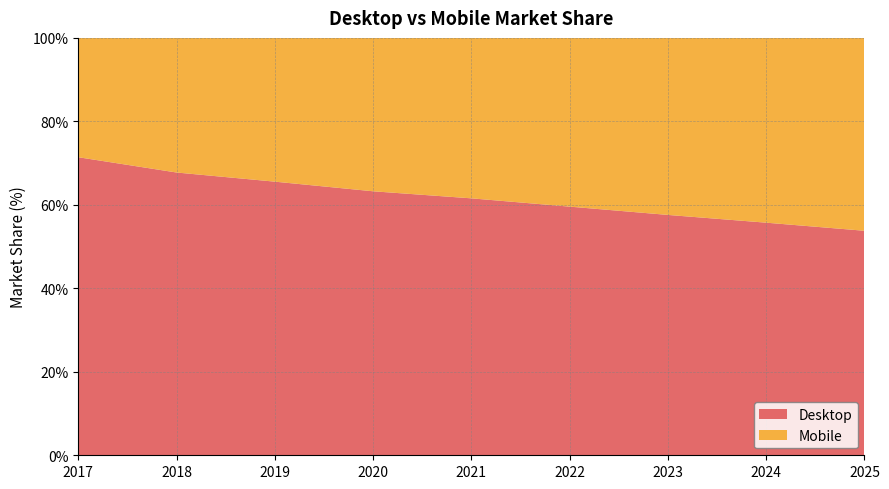

Reading right to left, what are all the values shown in this chart?

Desktop: 2025=53.8	2024=55.7	2023=57.6	2022=59.6	2021=61.6	2020=63.2	2019=65.6	2018=67.7	2017=71.4
Mobile: 2025=46.2	2024=44.3	2023=42.4	2022=40.4	2021=38.4	2020=36.8	2019=34.4	2018=32.3	2017=28.6